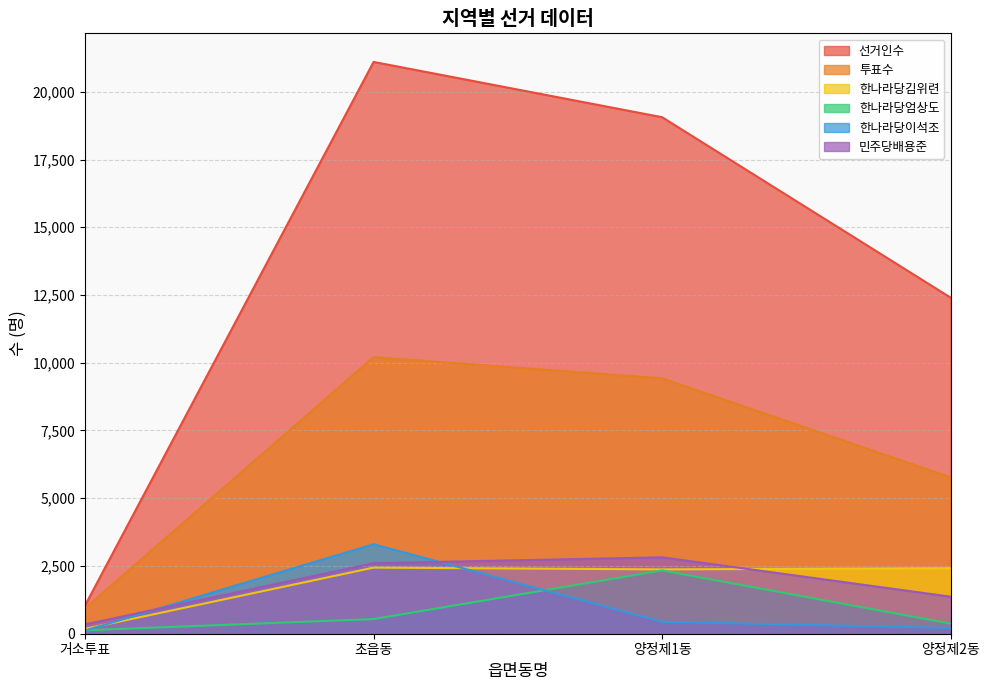

Reading left to right, extract all data points from this chart.

선거인수: 거소투표=1046	초읍동=21101	양정제1동=19061	양정제2동=12402
투표수: 거소투표=939	초읍동=10207	양정제1동=9425	양정제2동=5771
한나라당김위련: 거소투표=180	초읍동=2440	양정제1동=2374	양정제2동=2419
한나라당엄상도: 거소투표=127	초읍동=541	양정제1동=2337	양정제2동=375
한나라당이석조: 거소투표=117	초읍동=3302	양정제1동=440	양정제2동=213
민주당배용준: 거소투표=345	초읍동=2602	양정제1동=2820	양정제2동=1367